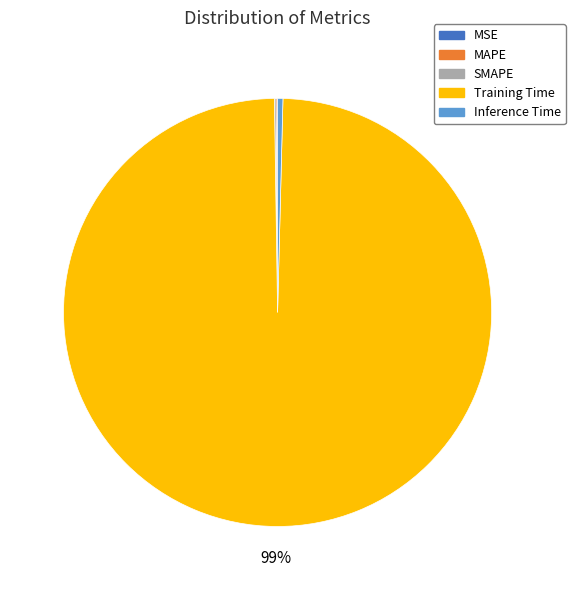

The Inference Time slice represents 0% of the pie. True or false?

True